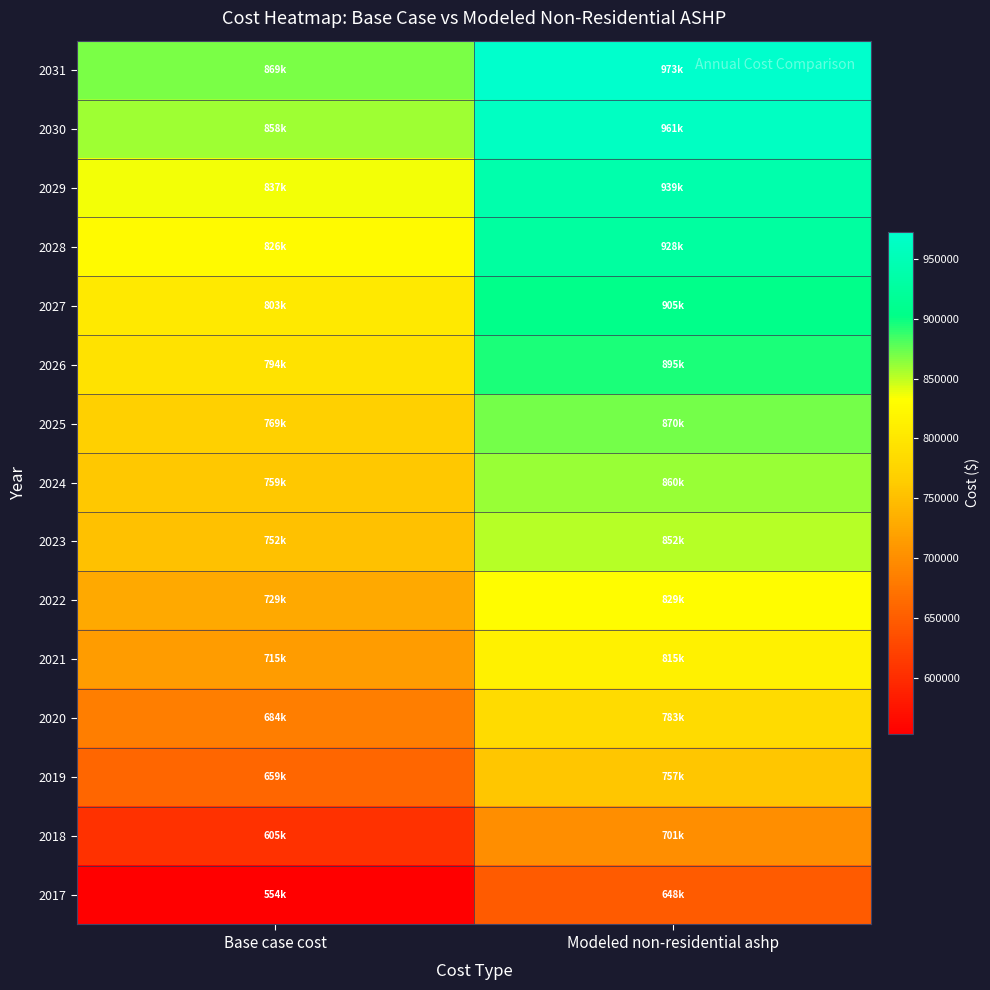

Between Modeled non-residential ashp and Base case cost, which is larger?

Modeled non-residential ashp